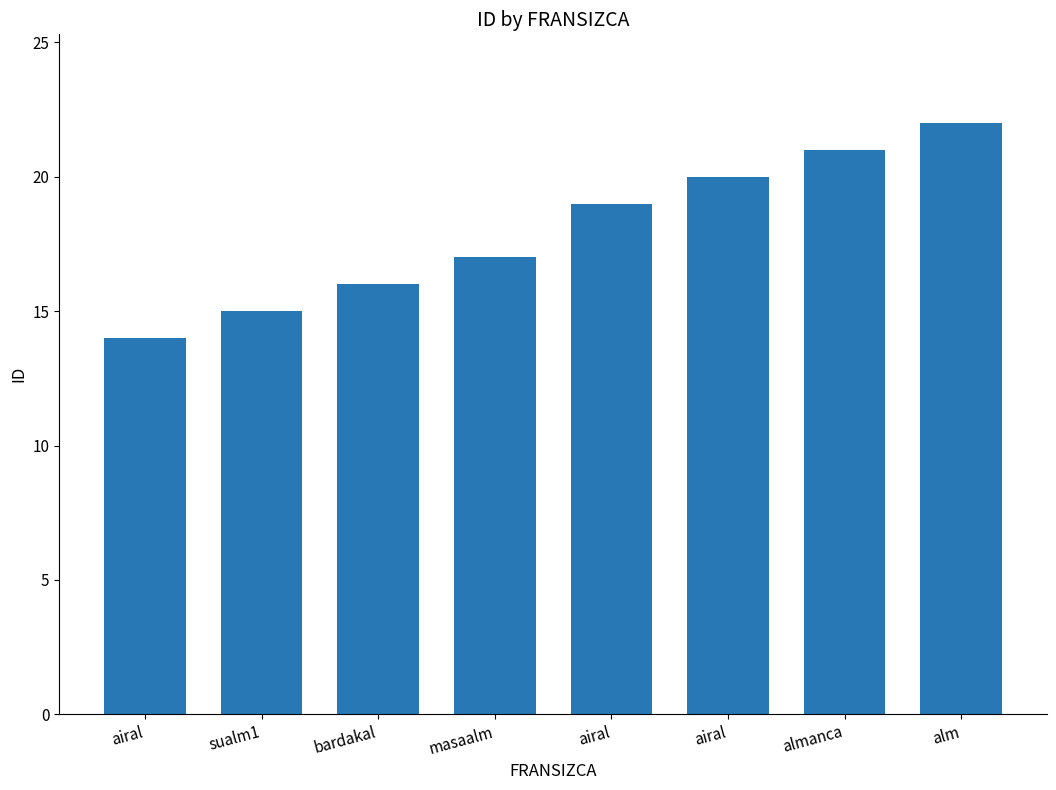

Reading left to right, transcribe all the data shown in this chart.

airal=14	sualm1=15	bardakal=16	masaalm=17	airal=19	airal=20	almanca=21	alm=22